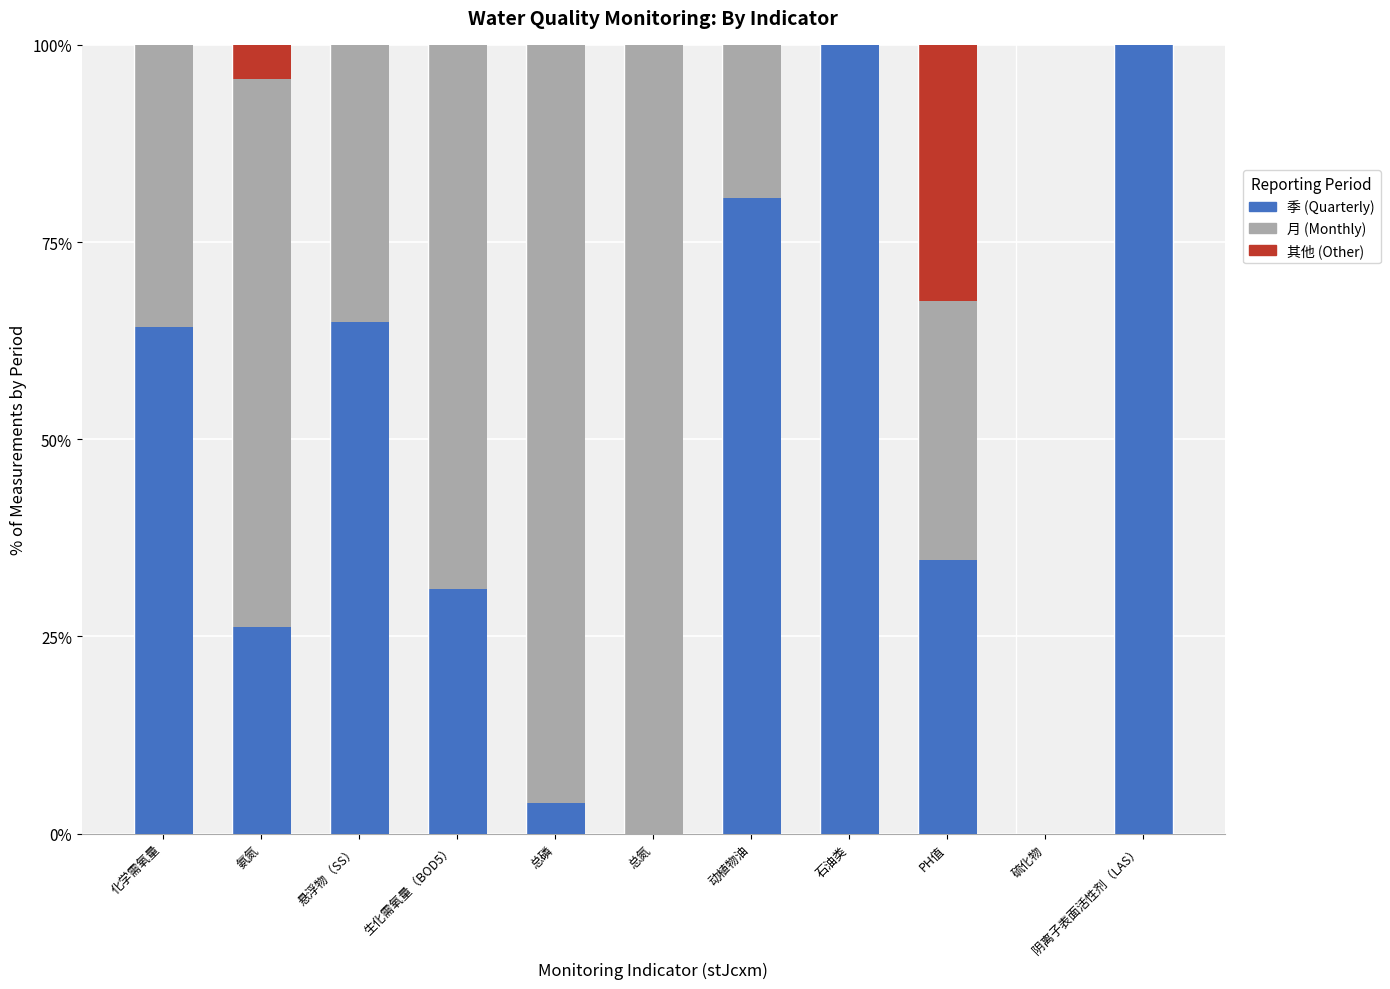

True or false: 季 (Quarterly) has a value of 100.0 at 石油类.

True